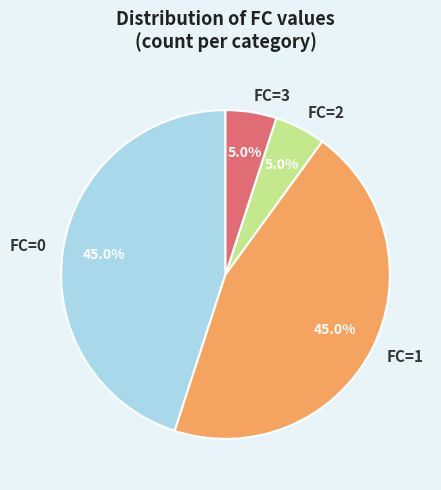

What percentage is the FC=1 slice, to the nearest percent?

45%